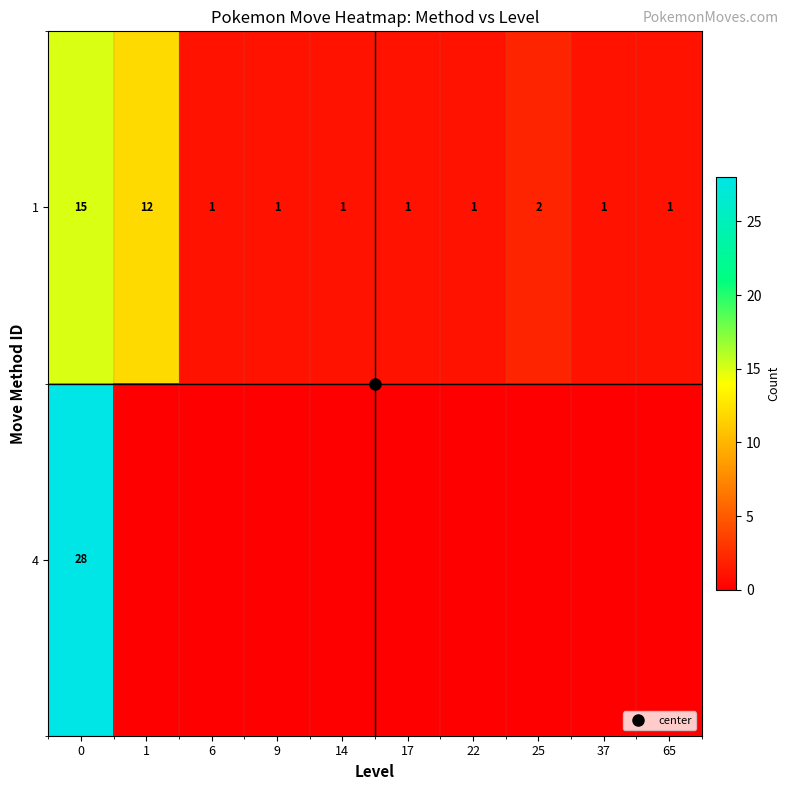

What is the maximum value for 1?

15